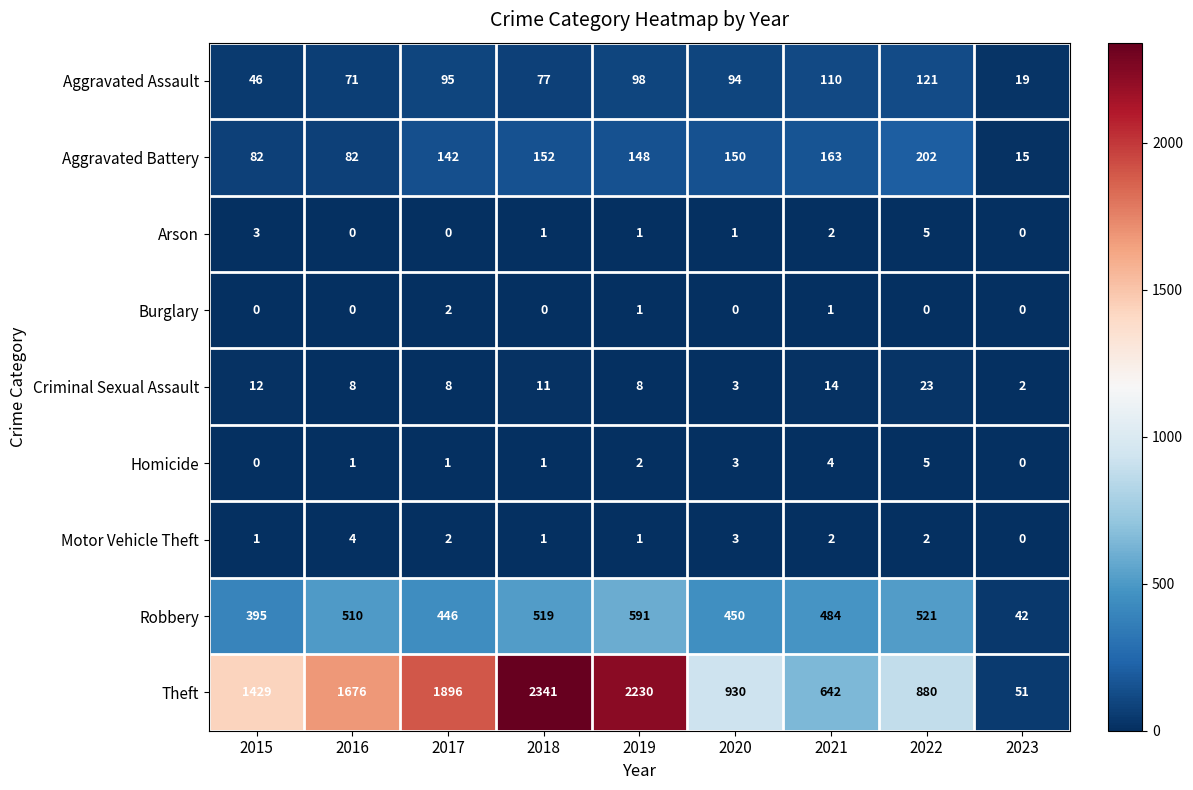

What is the difference between the Motor Vehicle Theft values at 2020 and 2023?

3